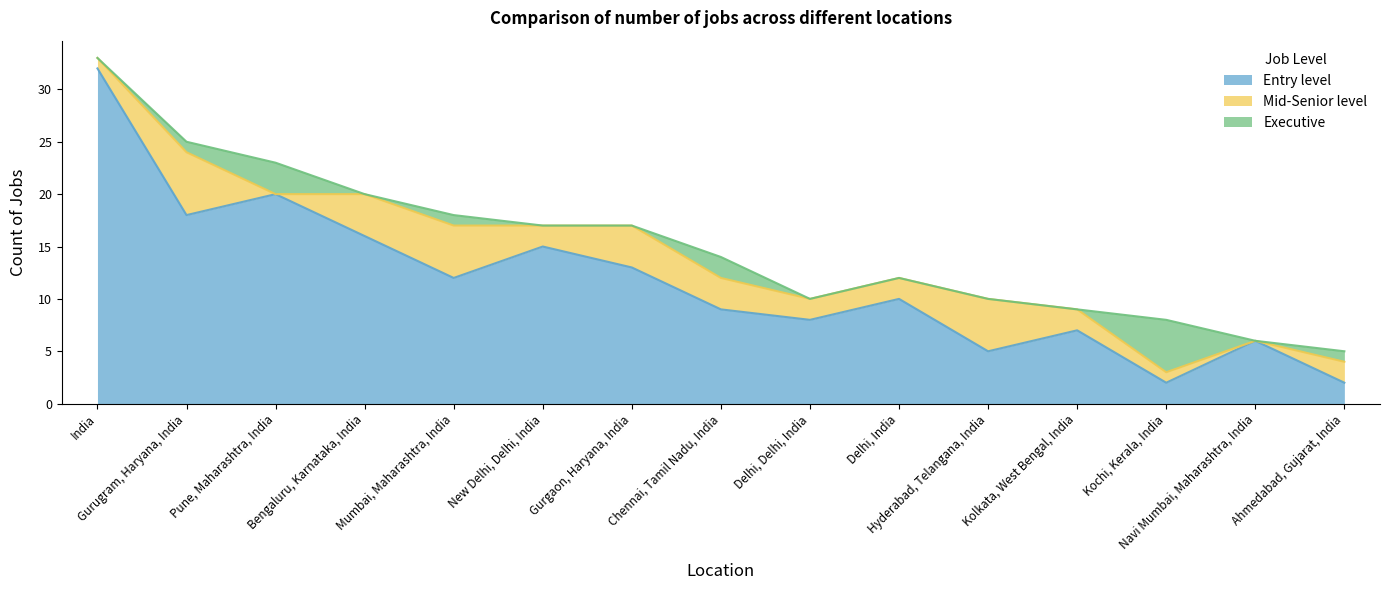

Which category has the highest value across all series?

India